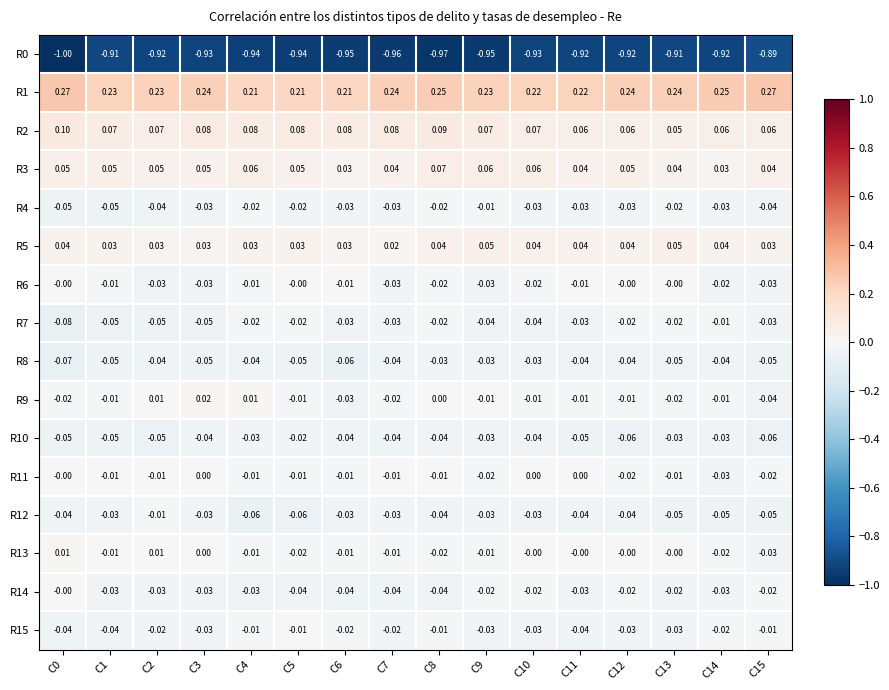

Rank the series at C4 from highest to lowest value.

R1, R2, R3, R5, R9, R6, R15, R11, R13, R7, R4, R10, R14, R8, R12, R0